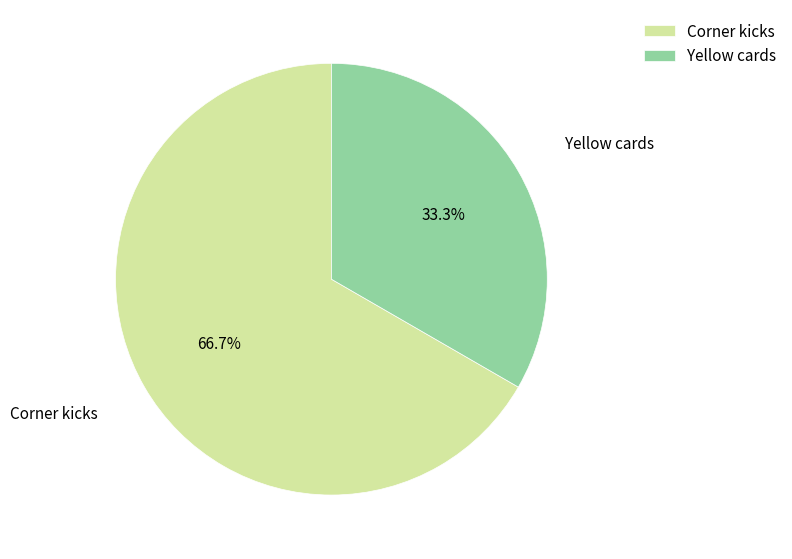

What is the largest slice in the pie chart?

Corner kicks